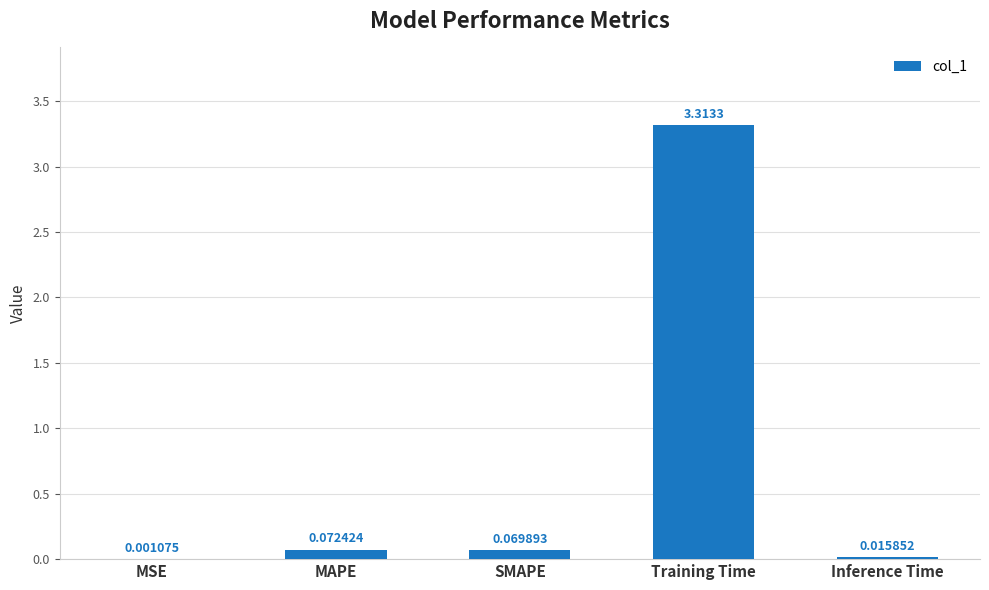

Between MAPE and Inference Time, which is larger?

MAPE